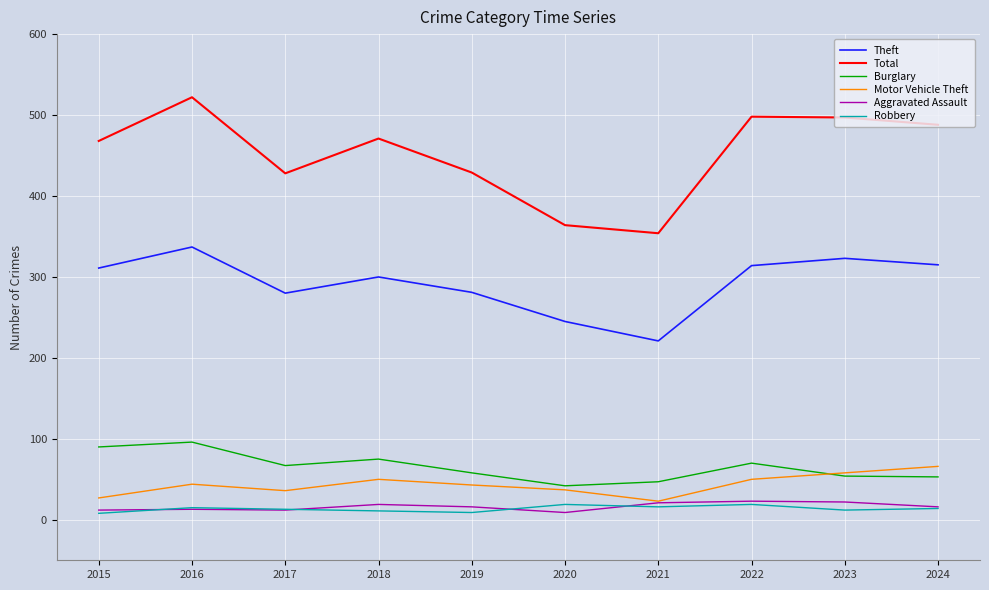

Does the chart display data point markers on the line(s)?

No